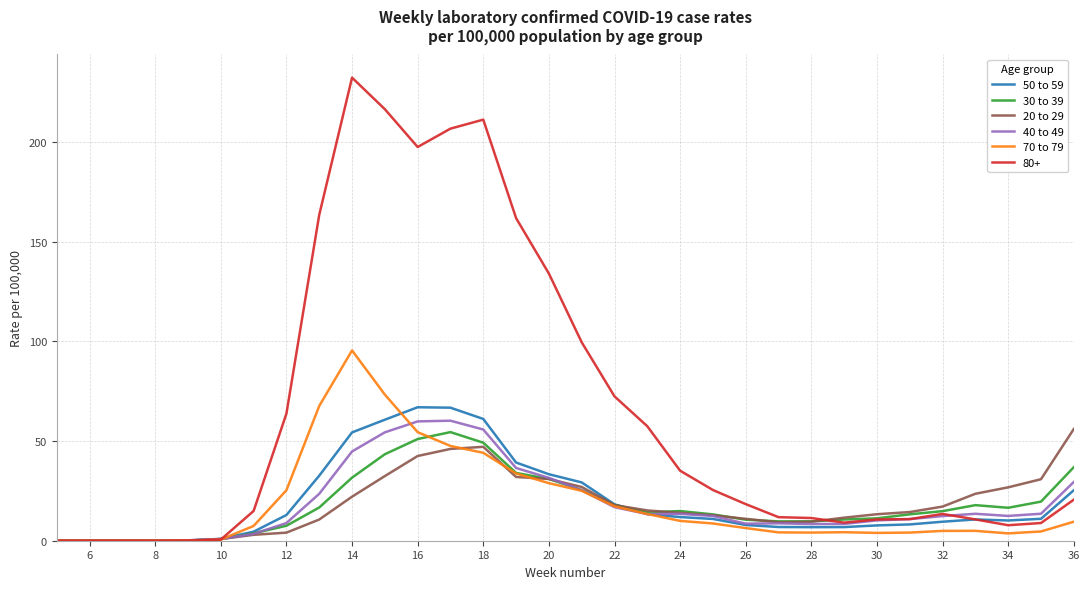

What is the maximum value for 30 to 39?

54.5